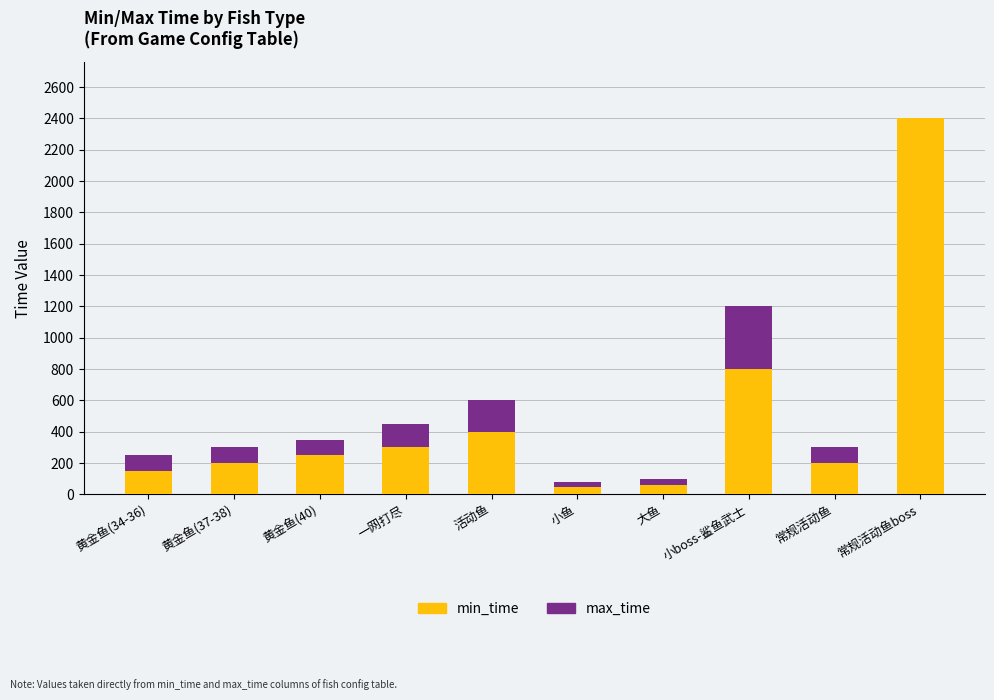

Is it true that min_time equals 2400 at 常规活动鱼boss?

True